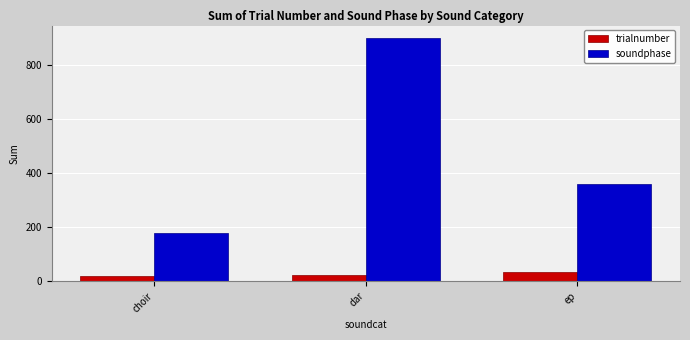

At which label does soundphase reach its peak?

dar